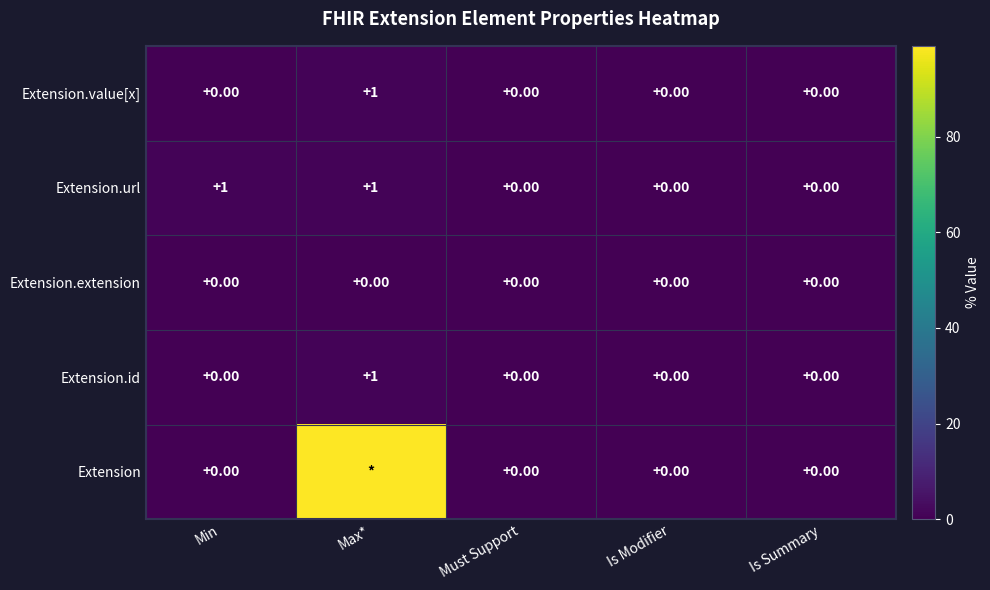

Is the value of Extension at Min greater than the value of Extension.url at Min?

No